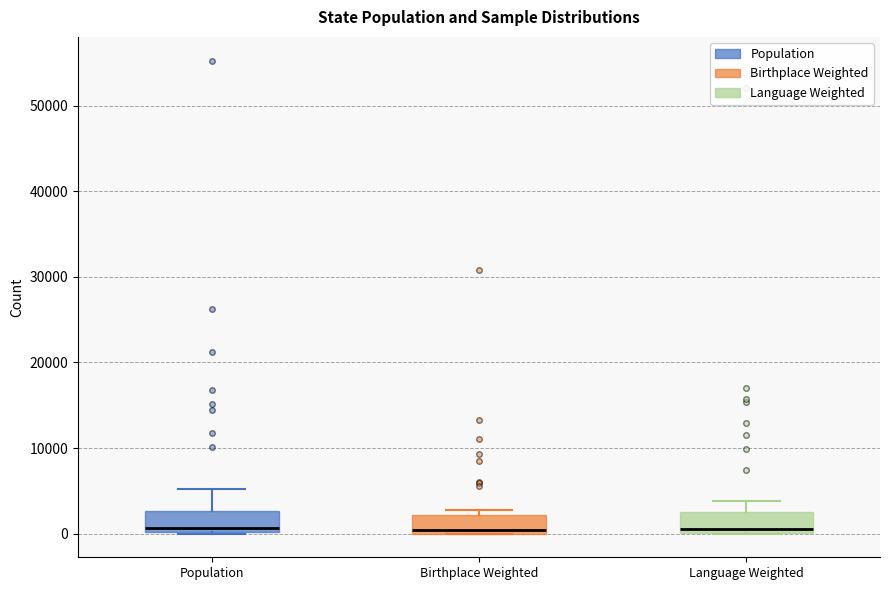

Where is the lower edge of the box for Birthplace Weighted on the y-axis? The values are not printed on the chart, so give them approximately, as read against the axis.

0